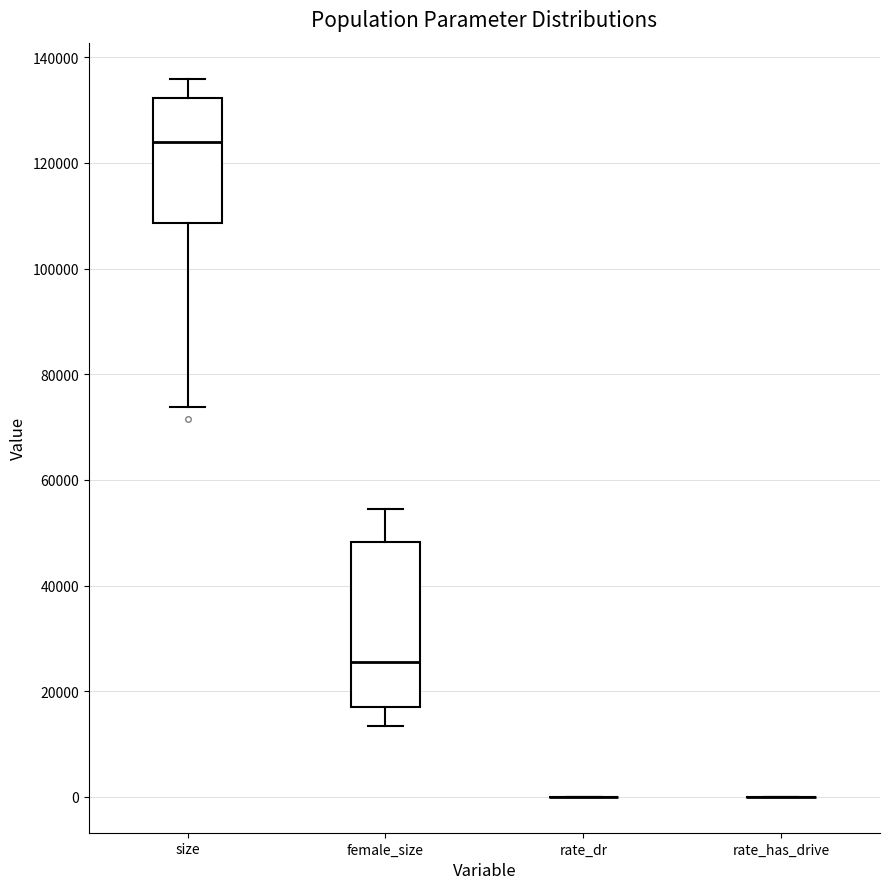

Reading left to right, transcribe this box plot: for each box, give where its median line is, the range the box spans, and where its two whiskers end, as read against the y-axis. The values are not printed on the chart, so give them approximately, as read against the axis.

size: median 124000, box 108000 to 132000, whiskers 74000 to 136000
female_size: median 26000, box 16000 to 48000, whiskers 14000 to 54000
rate_dr: box collapsed to a line at 0, whiskers 0 to 0
rate_has_drive: box collapsed to a line at 0, whiskers 0 to 0